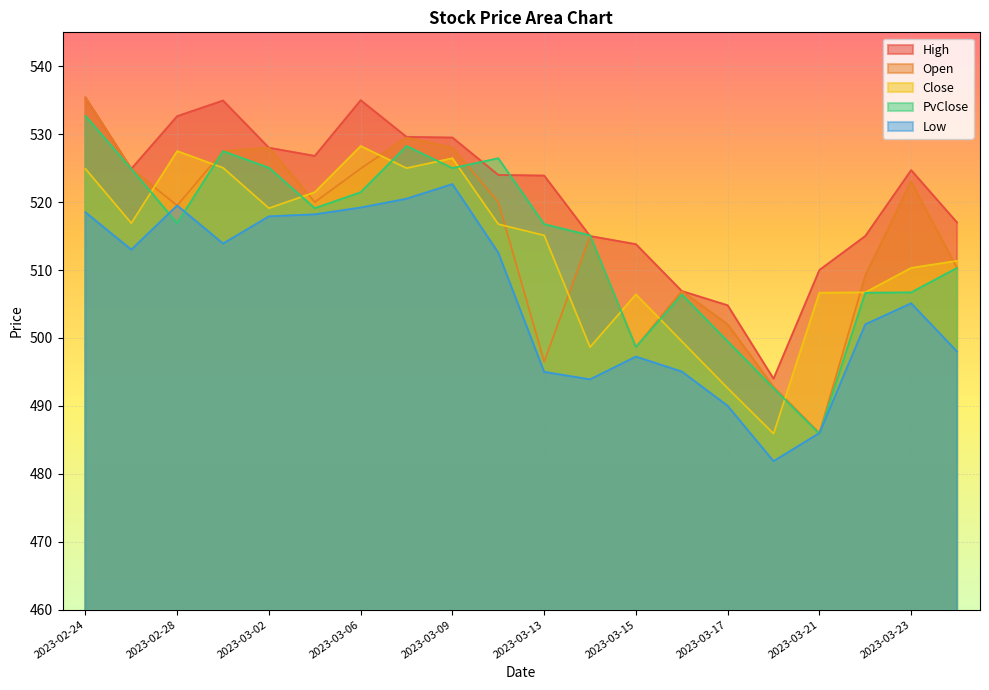

What is the approximate value of Low at 2023-03-16?

495.1